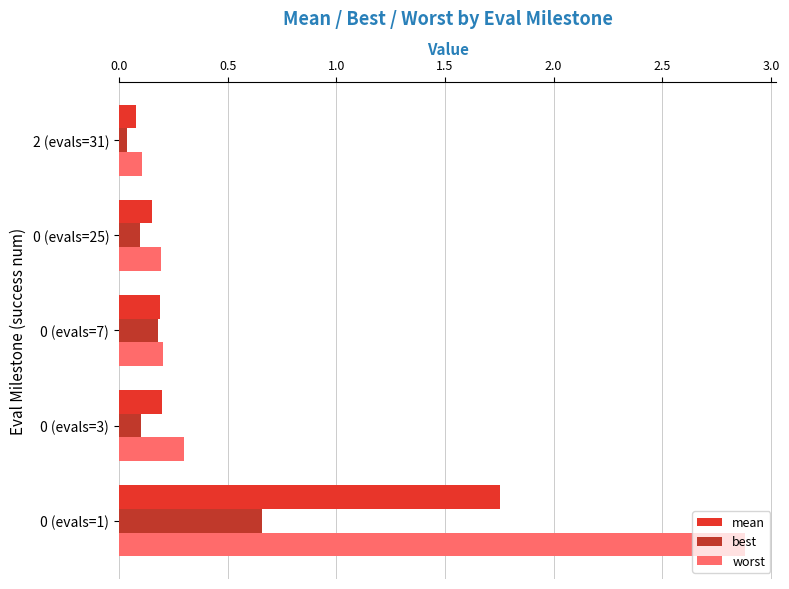

What is the difference between the maximum and minimum values in the worst series?

2.8